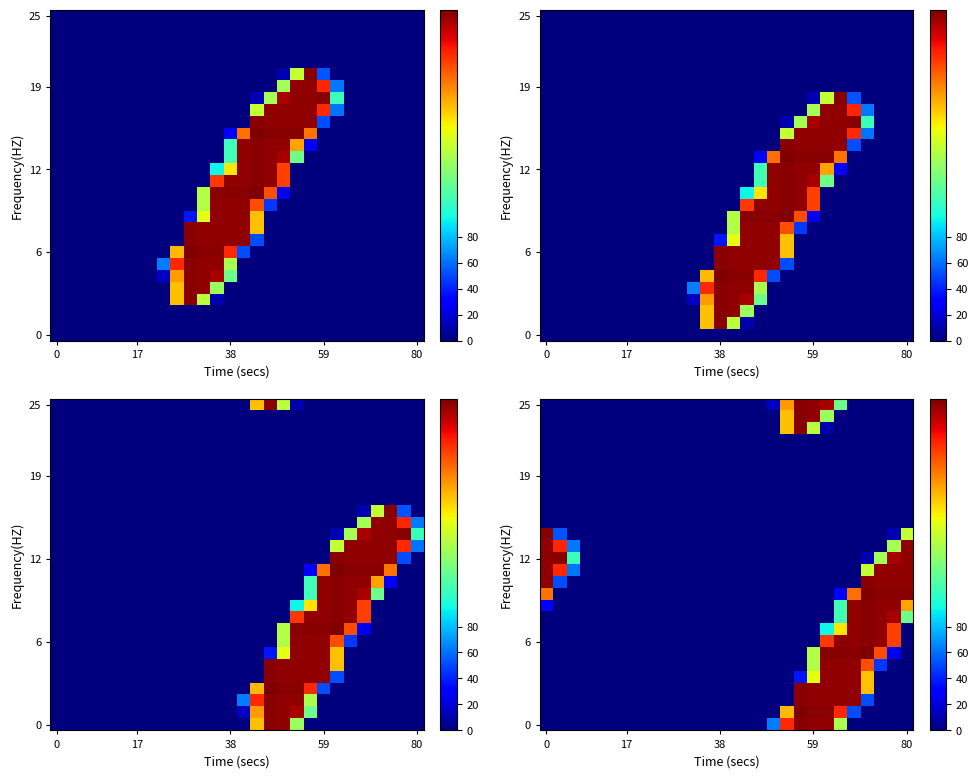

What is the total value across all series at 24?

2558